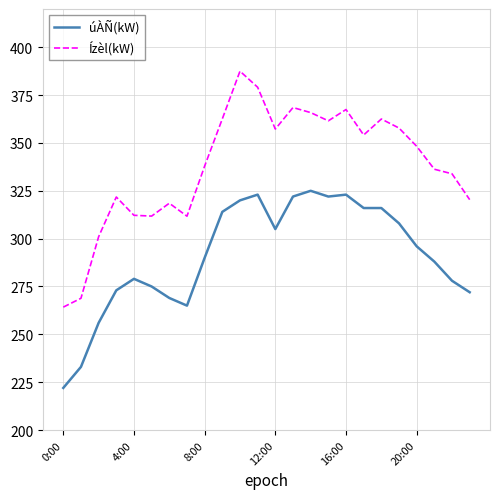

How many values in the úÀÑ(kW) series are below 296?

12